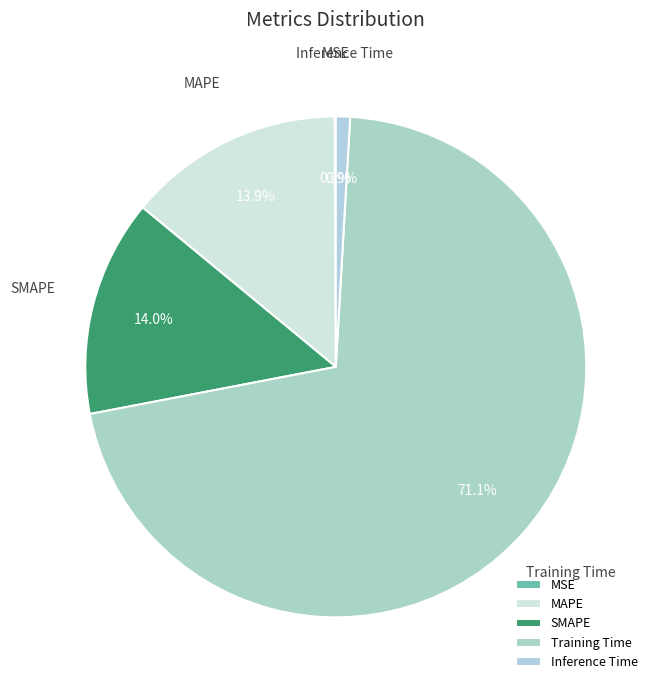

Does Training Time represent more than half of the total?

Yes